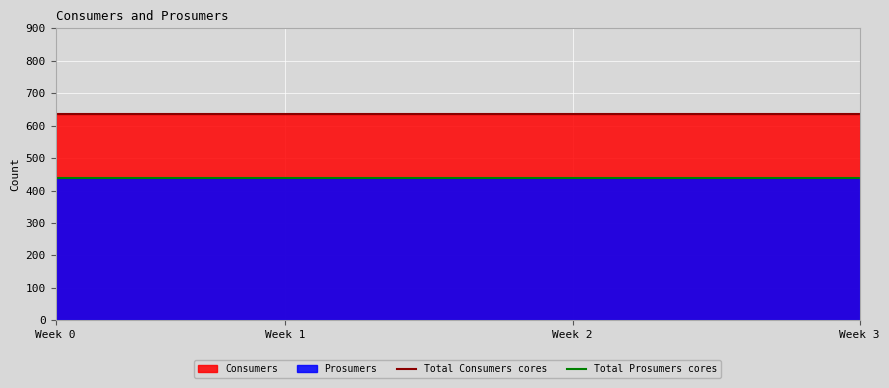

What is the greatest value displayed?

635